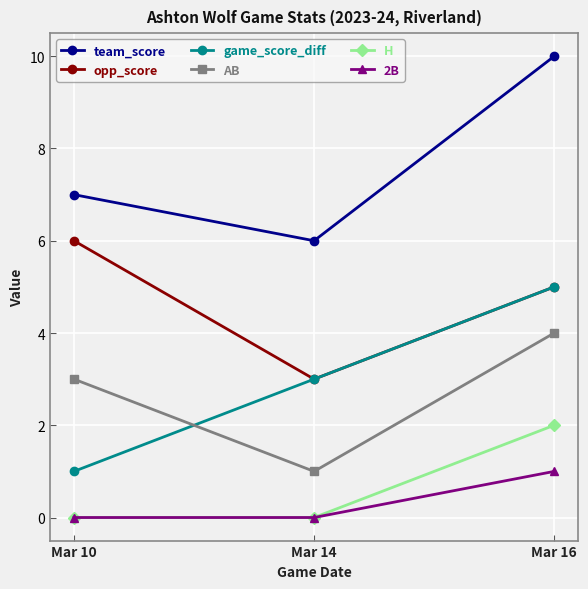

At which label does opp_score reach its minimum?

Mar 14